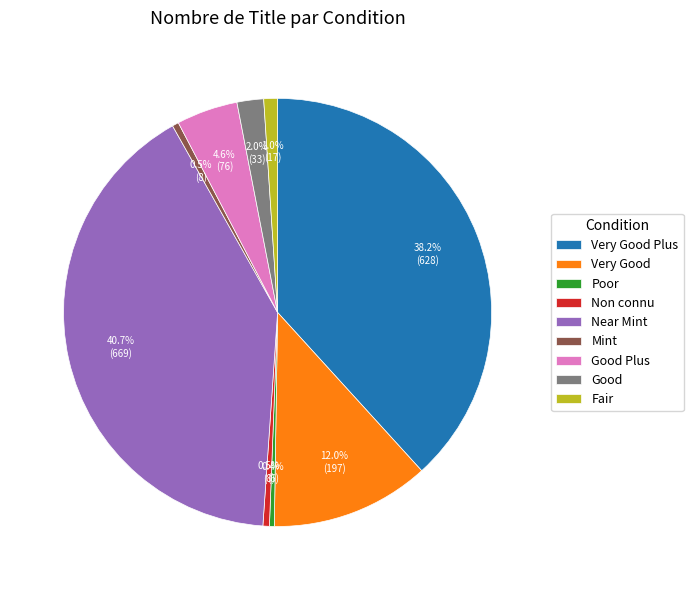

What percentage is NOT represented by Non connu?

99.5%